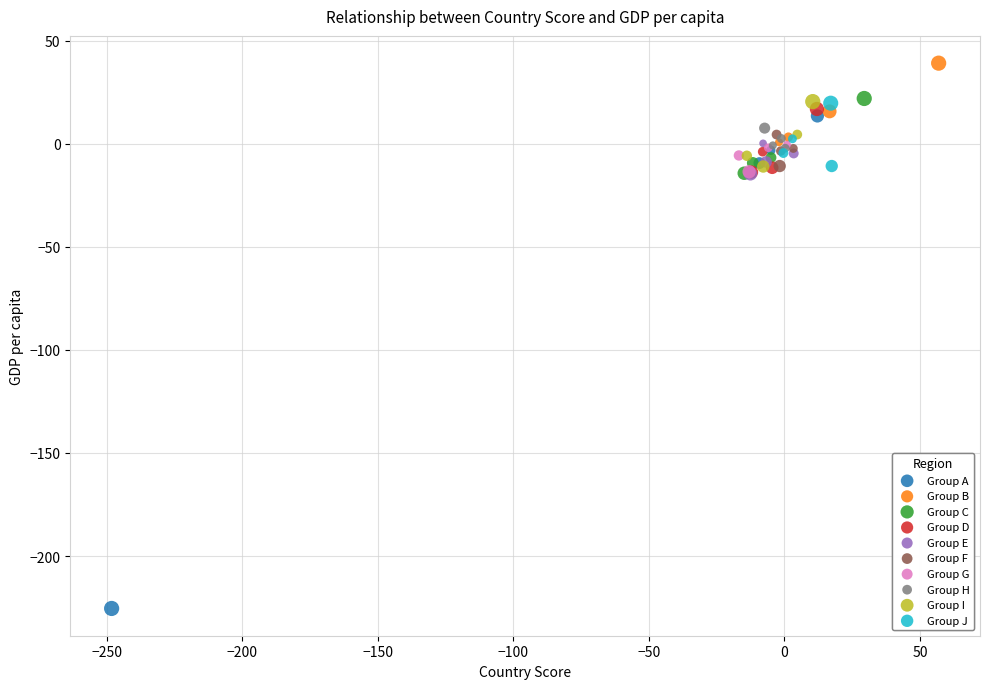

Which series contains the highest Y value?

Group B